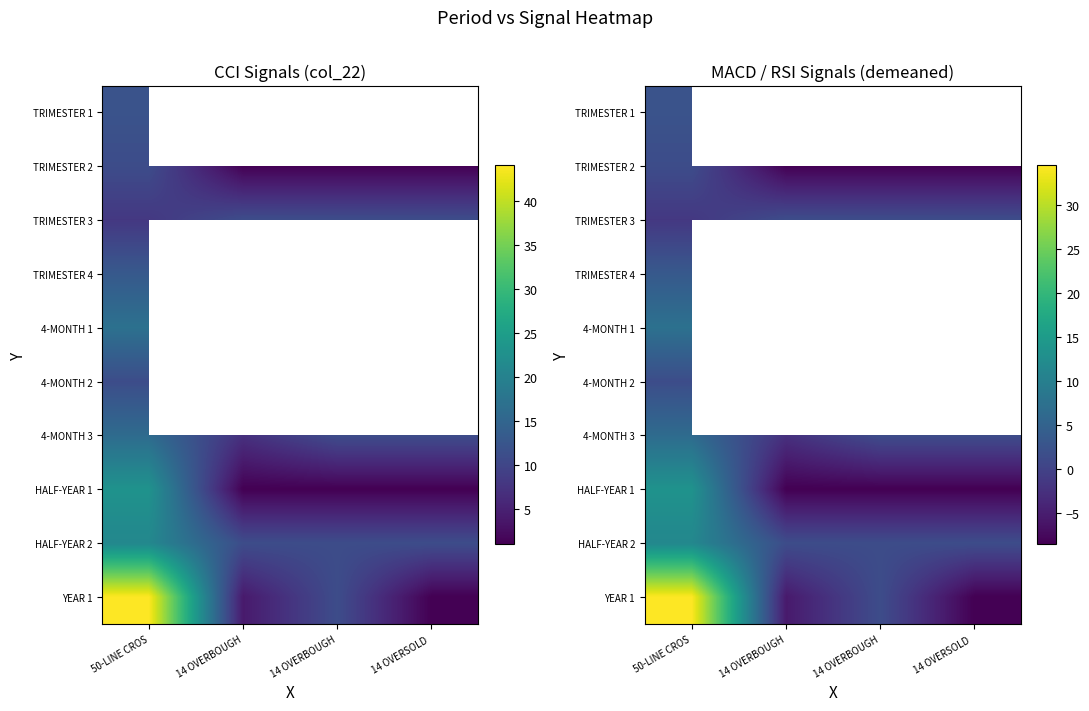

Rank the series by their average value, from highest to lowest.

TRIMESTER 1, TRIMESTER 4, 4-MONTH 2, YEAR 1, HALF-YEAR 2, 4-MONTH 3, TRIMESTER 3, HALF-YEAR 1, 4-MONTH 1, TRIMESTER 2